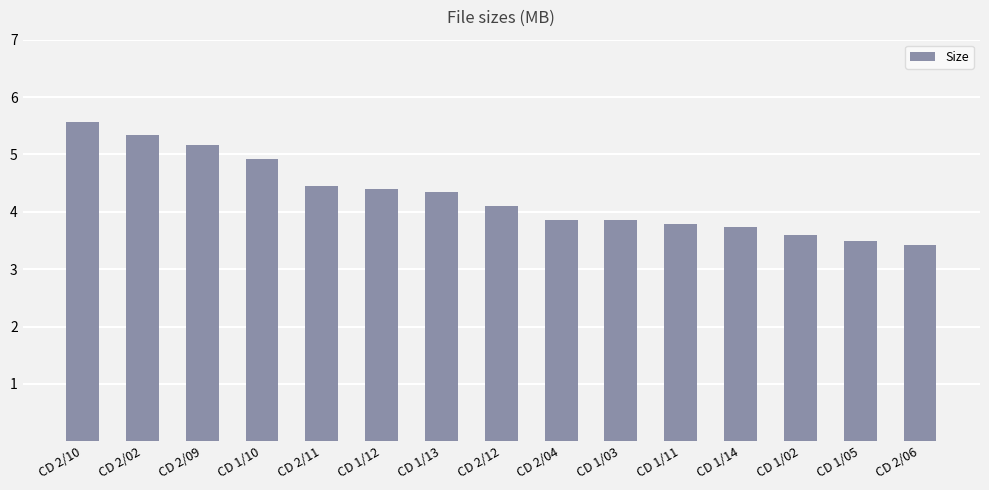

What is the average value?

4.3